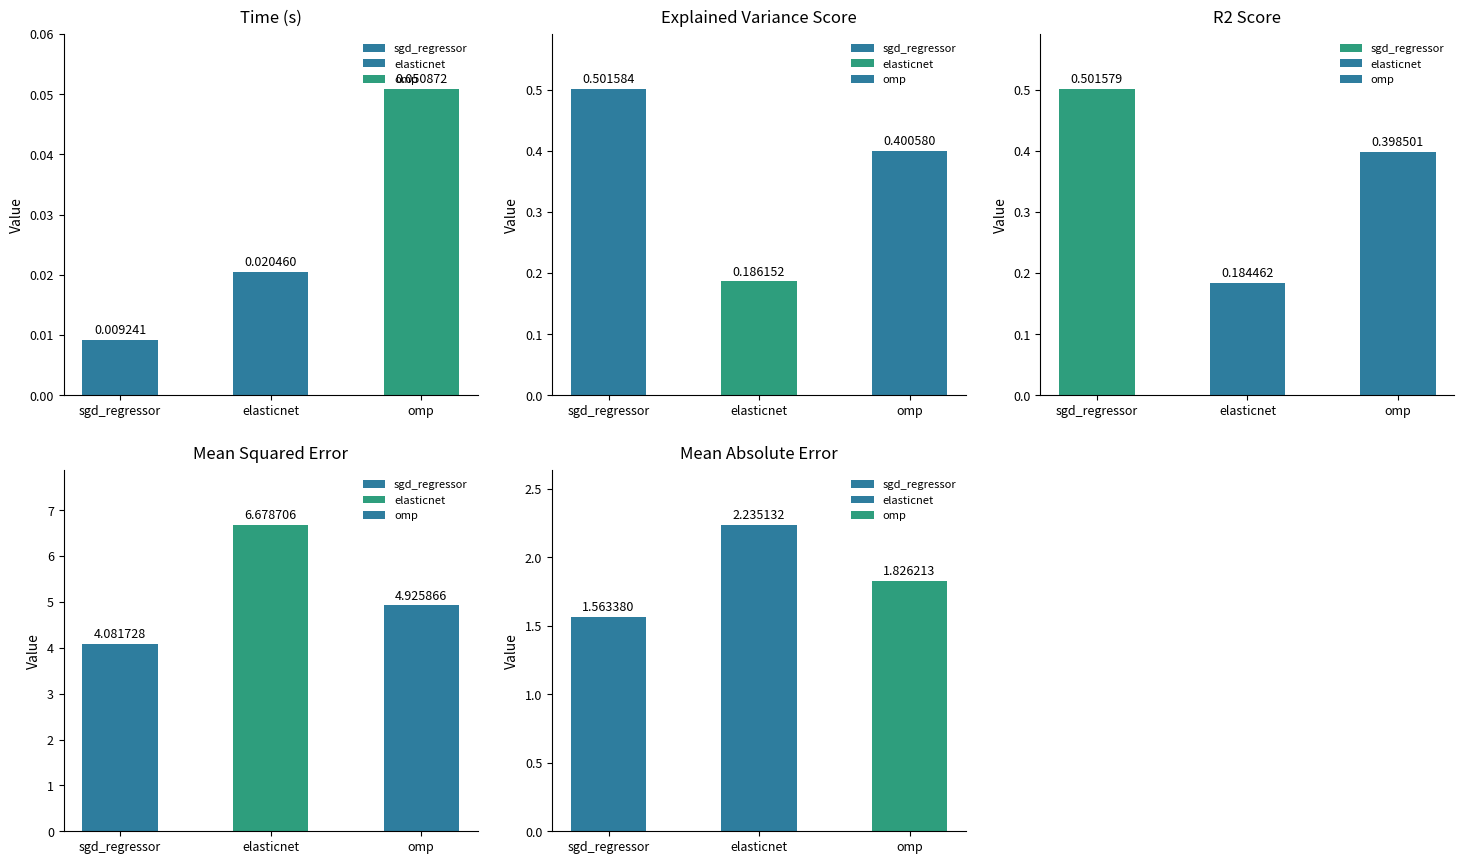

Reading right to left, what are all the values shown in this chart?

time: 0.1	0.0	0.0
explained_variance_score: 0.4	0.2	0.5
r2_score: 0.4	0.2	0.5
mean_squared_error: 4.9	6.7	4.1
mean_absolute_error: 1.8	2.2	1.6